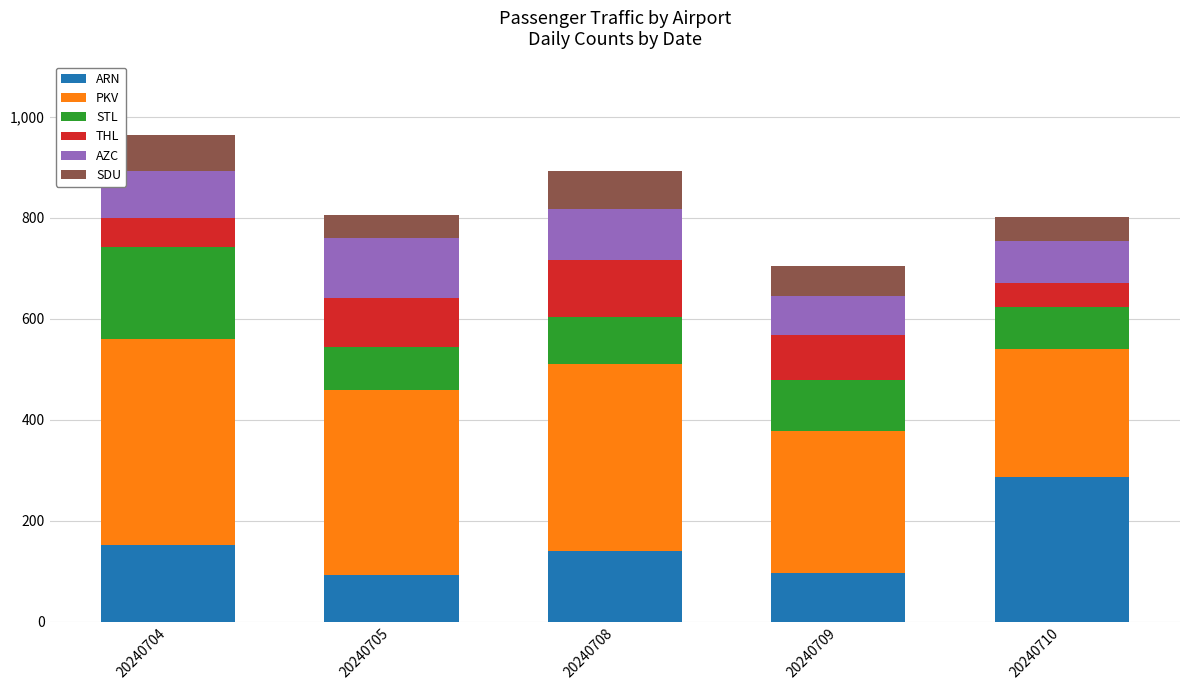

True or false: ARN has a value of 61 at 20240709.

False